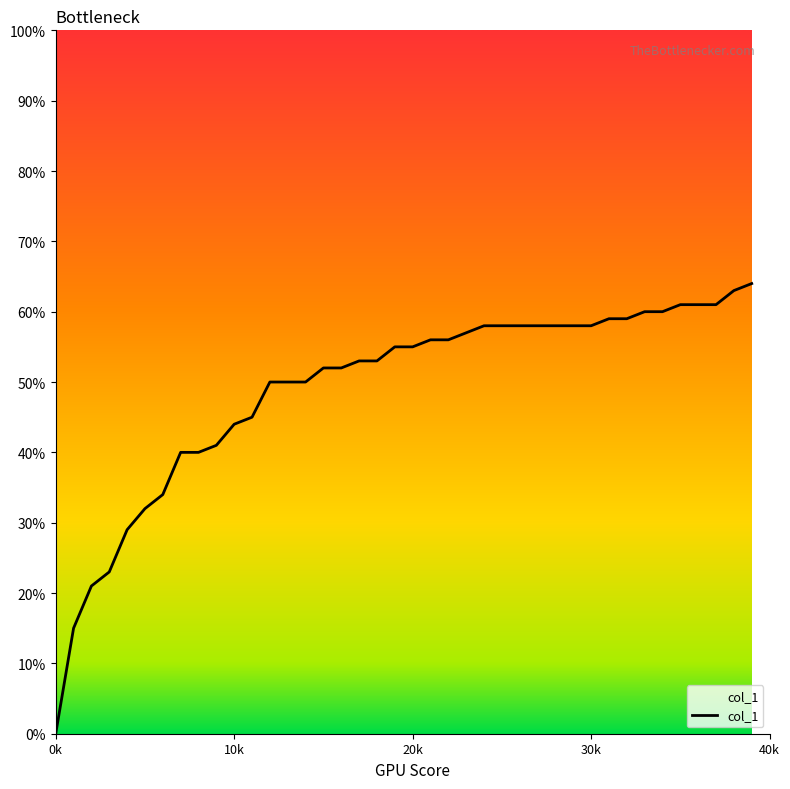

What is the difference between the maximum and minimum values?

0.6